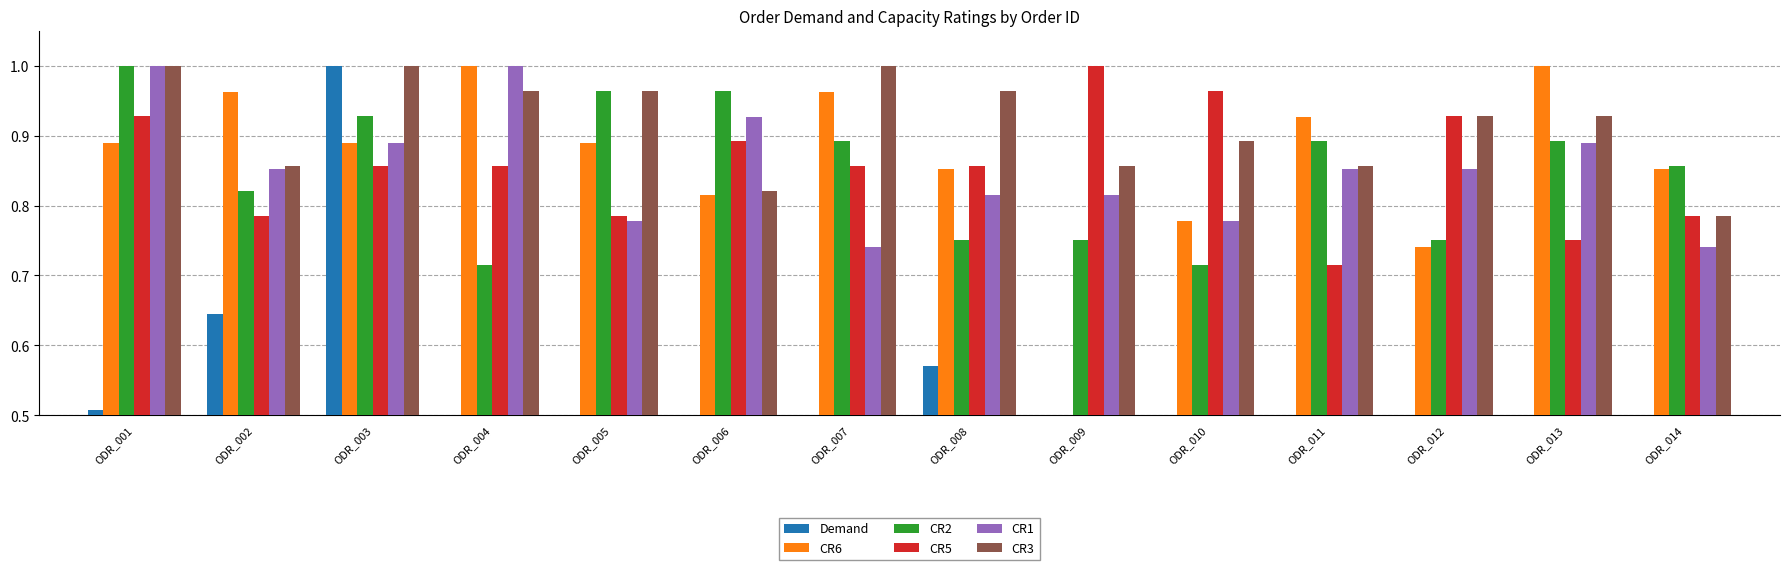

Read the CR3 value at ODR_008.

1.0